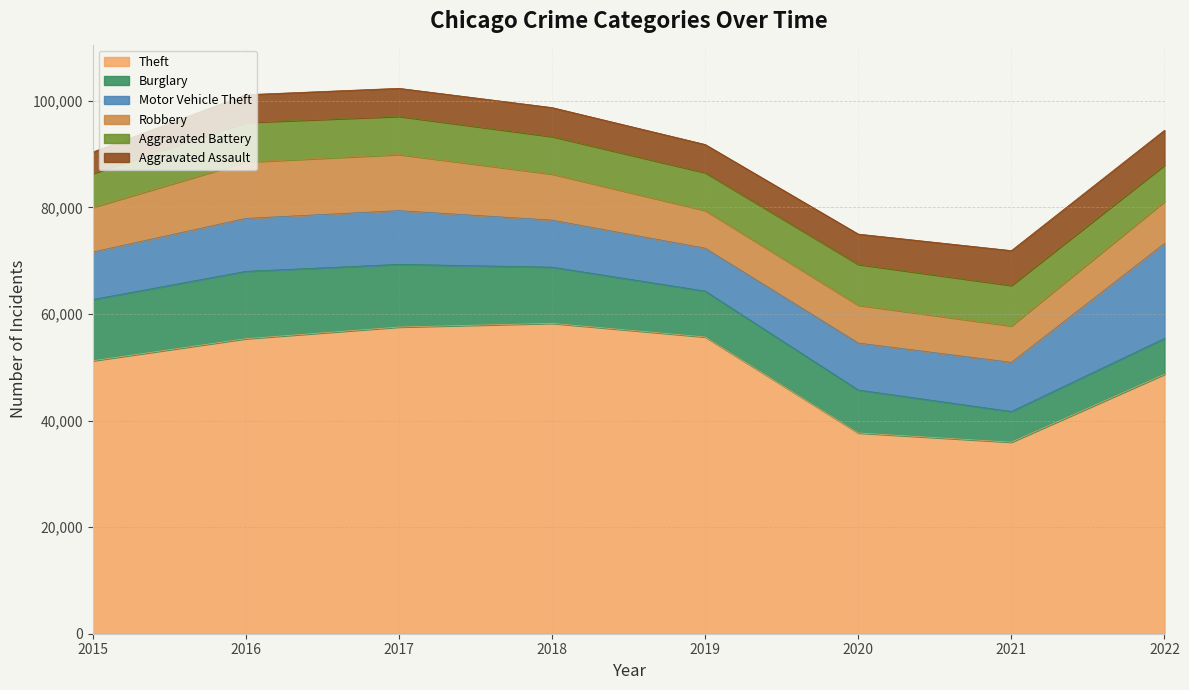

What is the spread (max minus min) of values at 2015?

47170